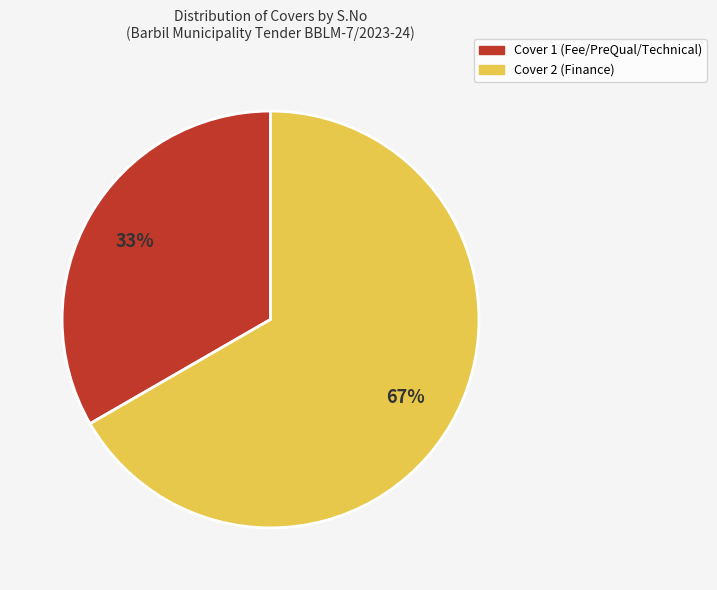

To the nearest percent, what percentage of the pie is Cover 2?

67%